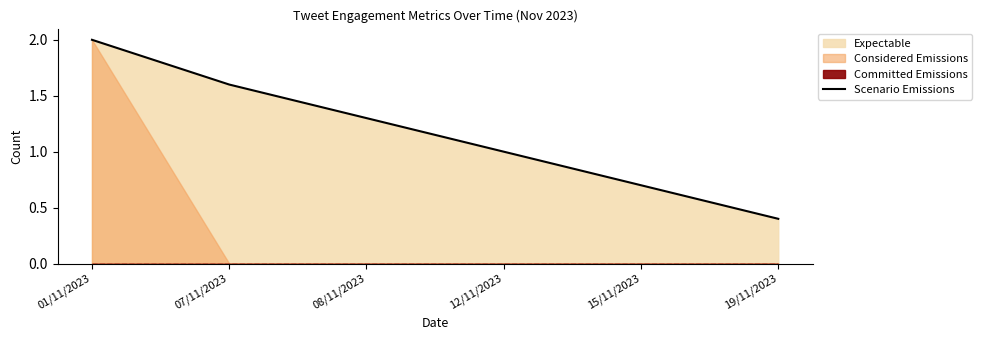

List the labels in order of value, smallest first.

19/11/2023, 15/11/2023, 12/11/2023, 08/11/2023, 07/11/2023, 01/11/2023